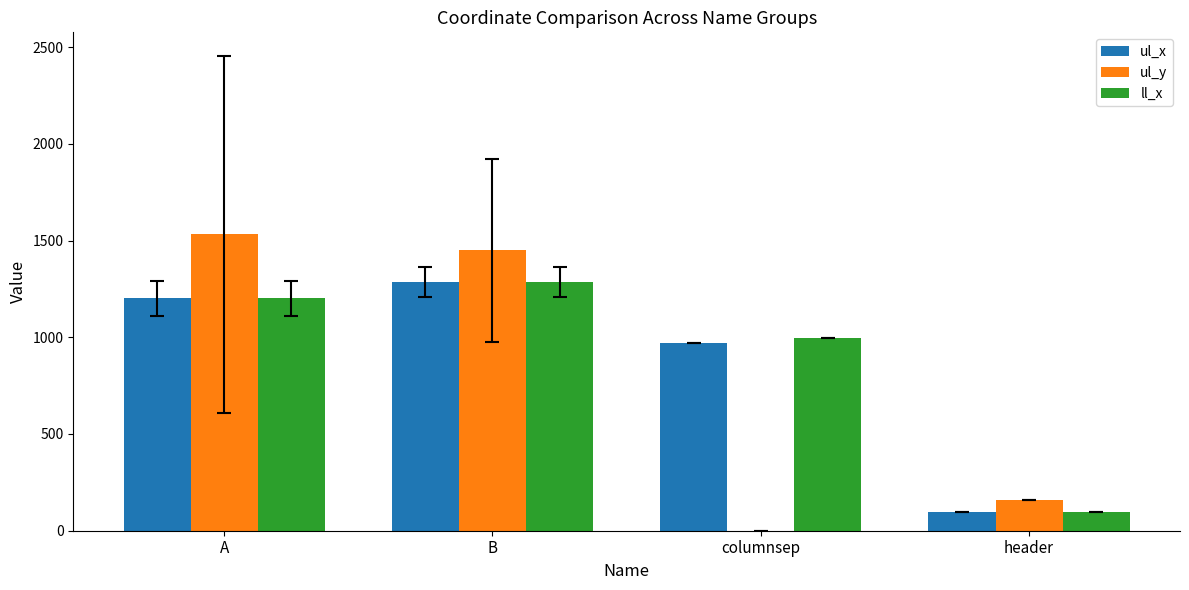

Read the ll_x value at columnsep.

996.0